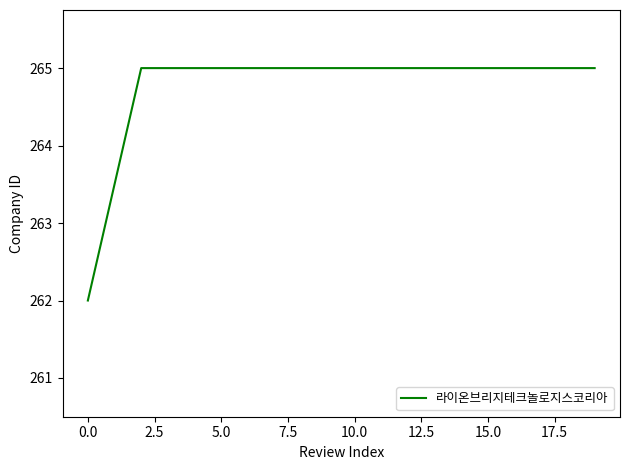

What is the difference between the maximum and minimum values?

3.0